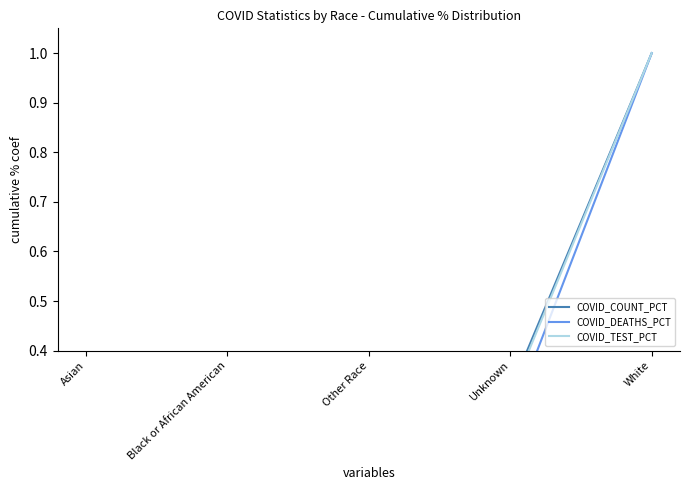

True or false: COVID_TEST_PCT has a value of 0.3 at Unknown.

True